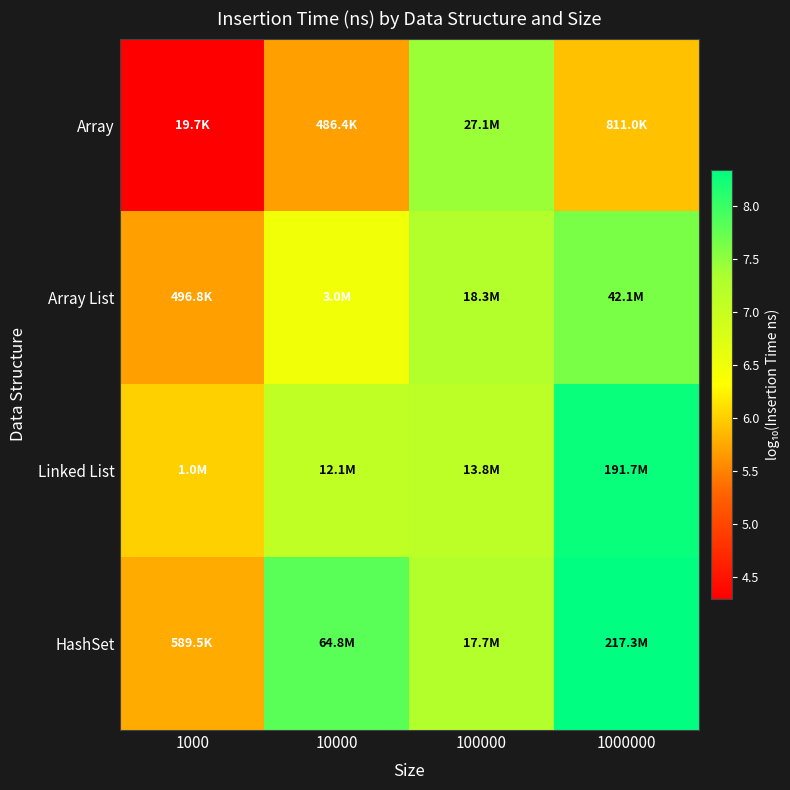

Reading left to right, list all the values displayed in this chart.

Array: 1000=4.3	10000=5.7	100000=7.4	1000000=5.9
Array List: 1000=5.7	10000=6.5	100000=7.3	1000000=7.6
Linked List: 1000=6.0	10000=7.1	100000=7.1	1000000=8.3
HashSet: 1000=5.8	10000=7.8	100000=7.2	1000000=8.3